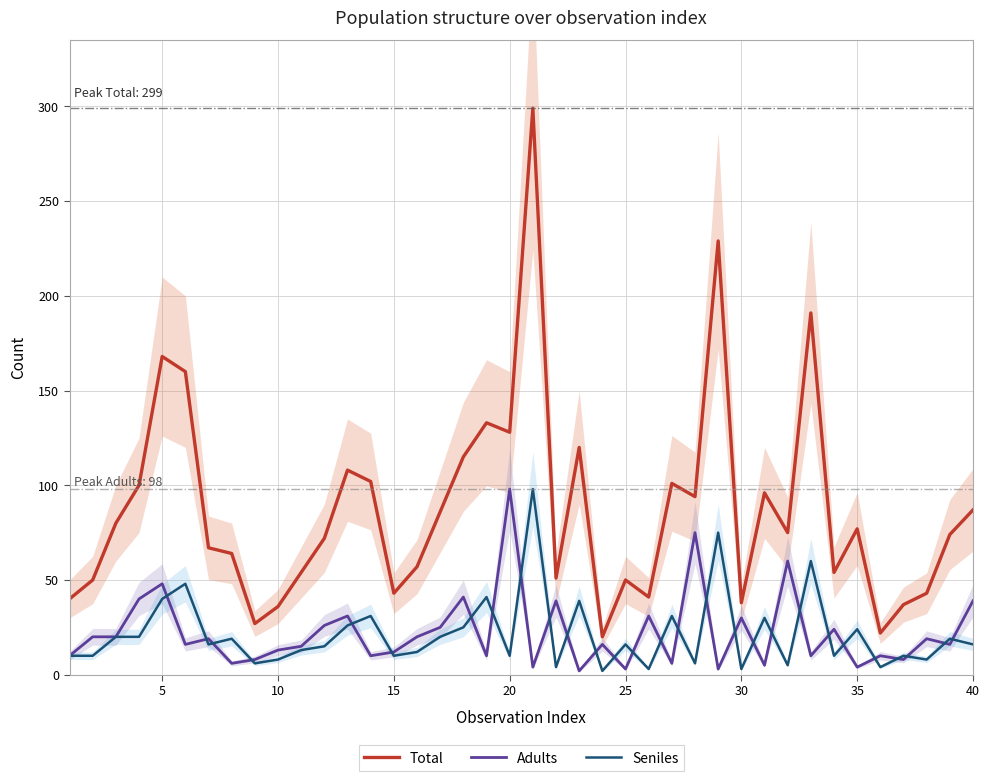

Which category has the highest value in the Adults series?

20